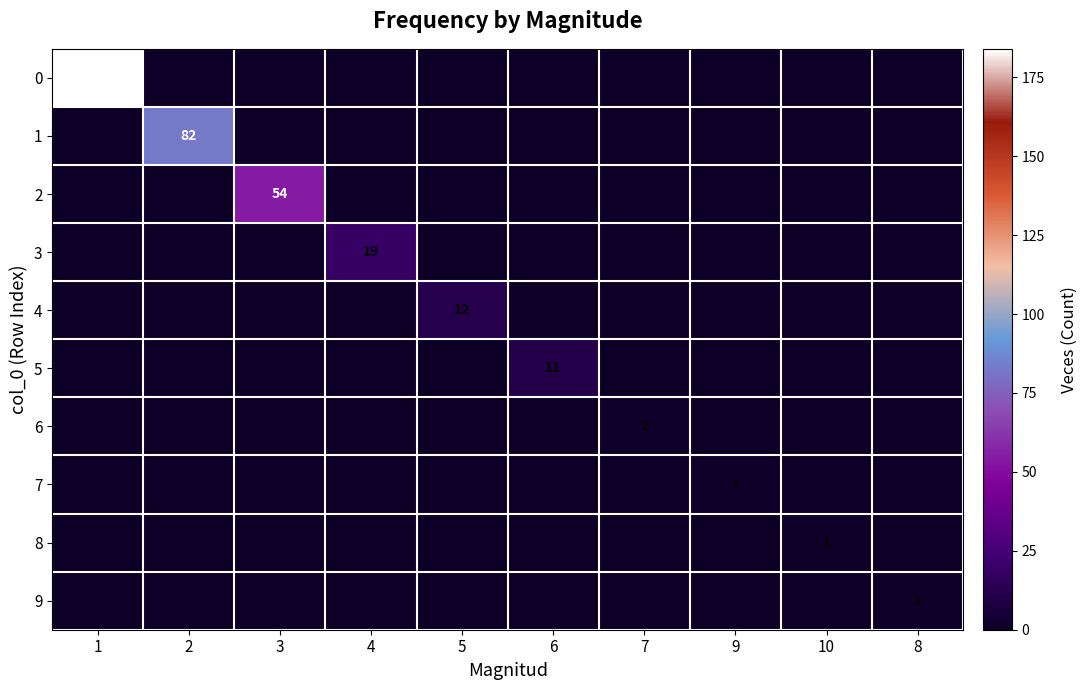

The value of 4 at 5 is 19. True or false?

False